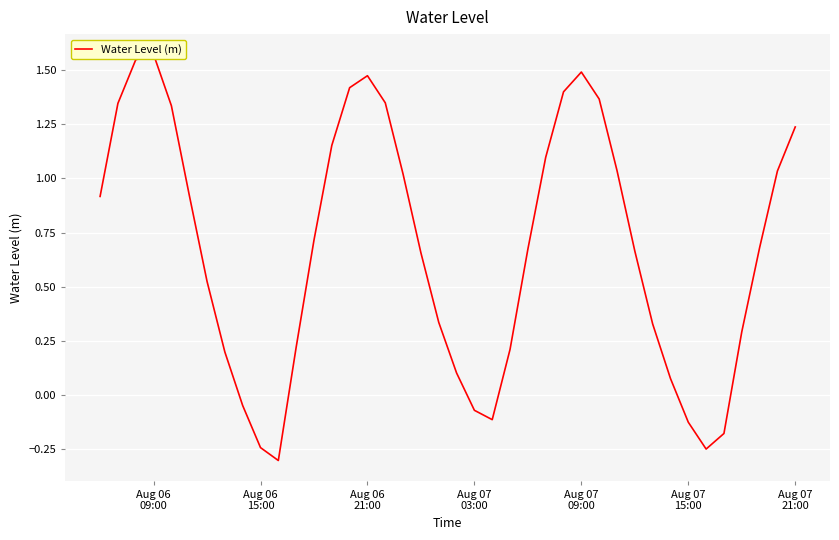

What is the maximum value shown in the chart?

1.6